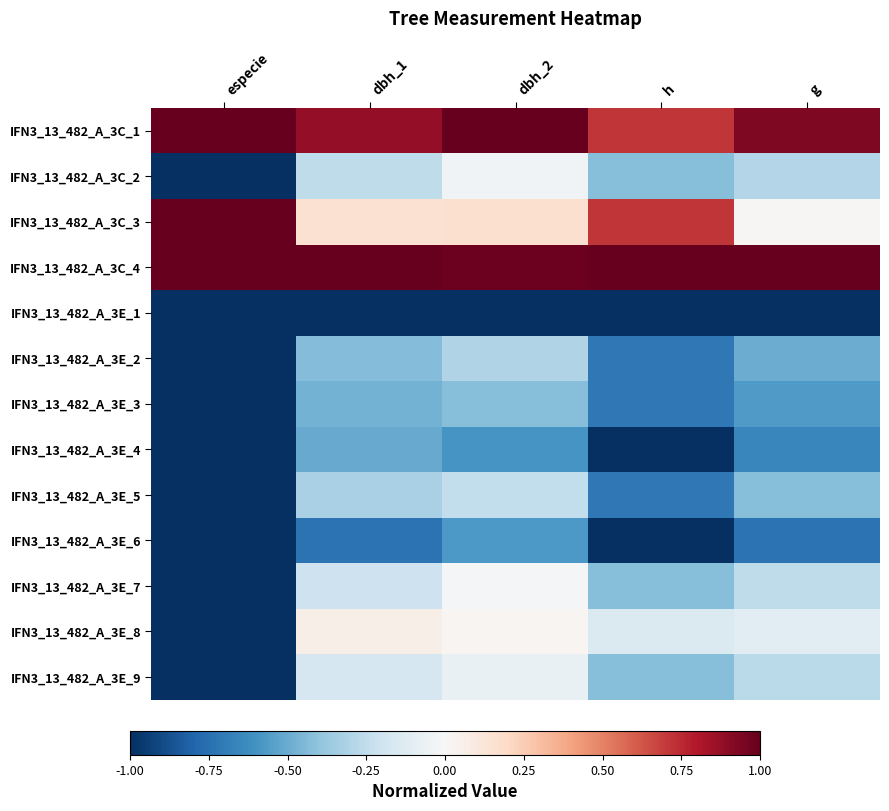

Which label corresponds to the smallest value in the chart?

especie